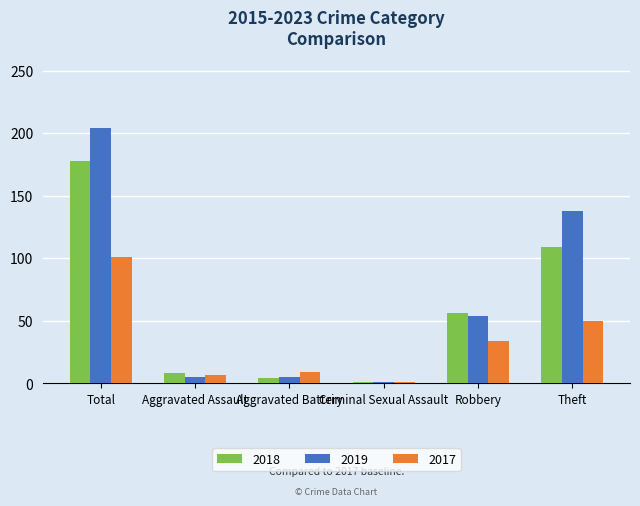

Where is 2019 nearest to the value 102?

Theft